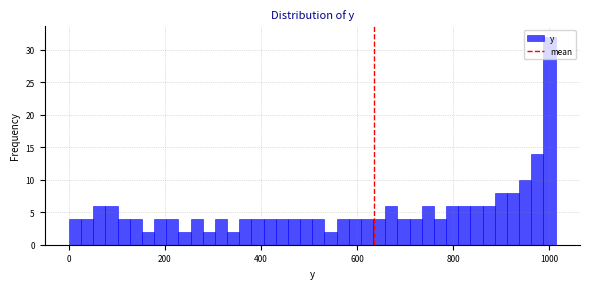

Around what value on the x-axis is the tallest bar? Give the approximate position of its centre, as read against the axis.

1000